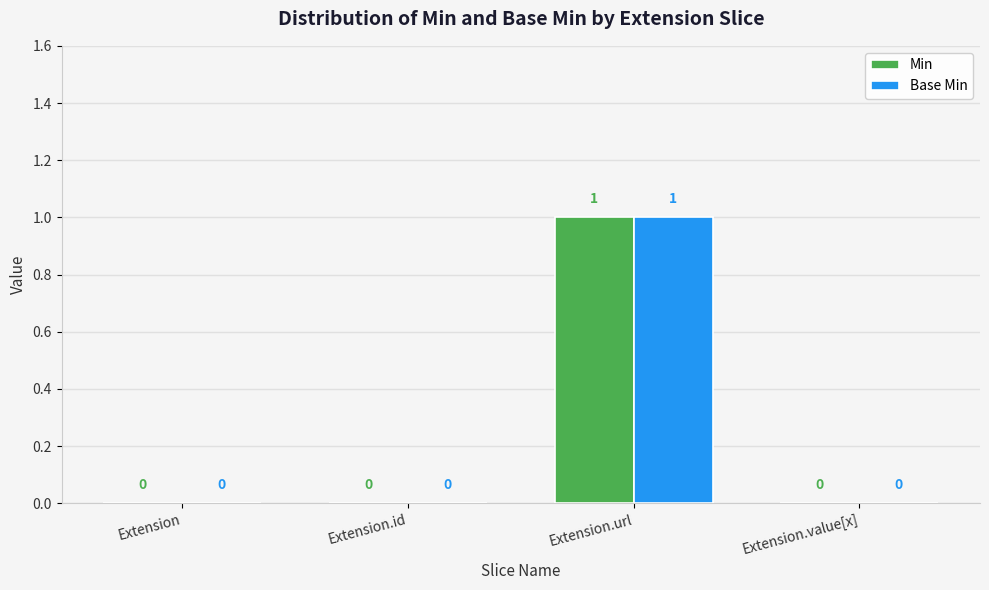

Which label corresponds to the largest value in the chart?

Extension.url